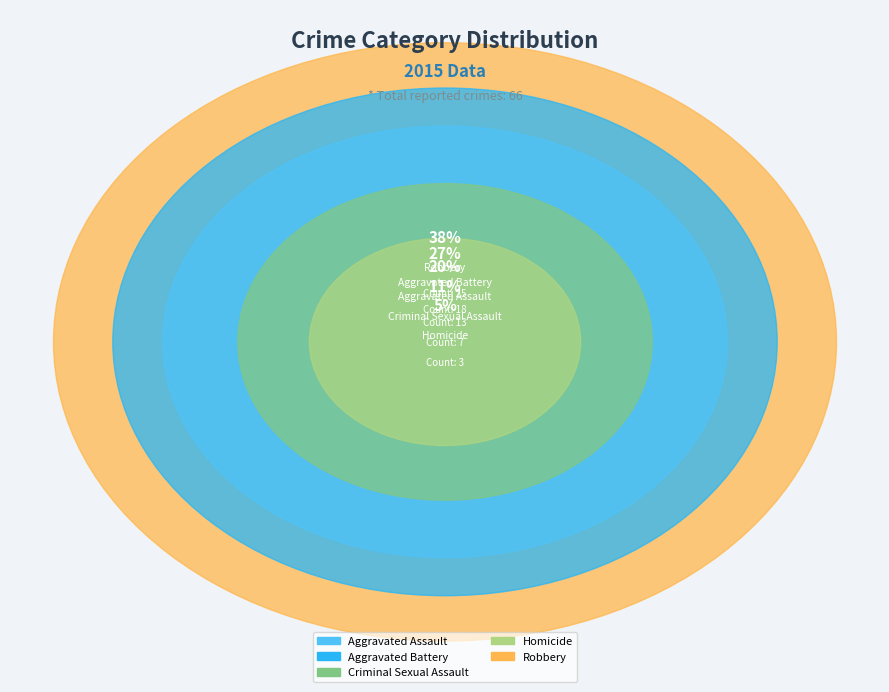

To the nearest percent, what is the difference between the largest and smallest slice percentages?

33%